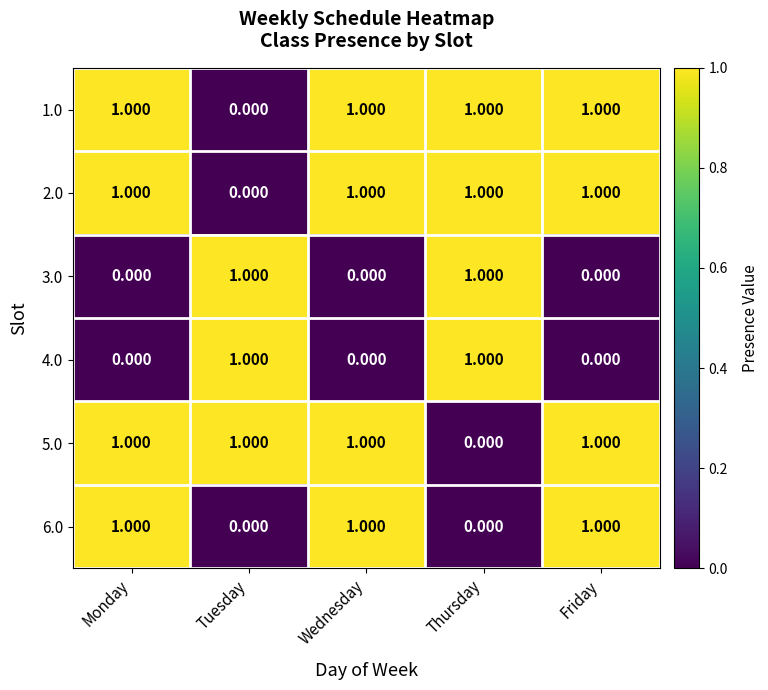

Where is 1.0 nearest to the value 0?

Tuesday